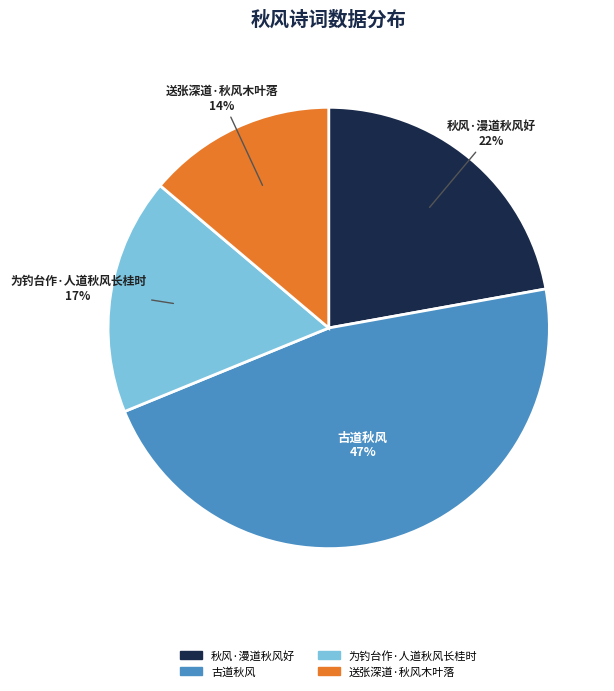

Is there a majority slice in this chart?

No